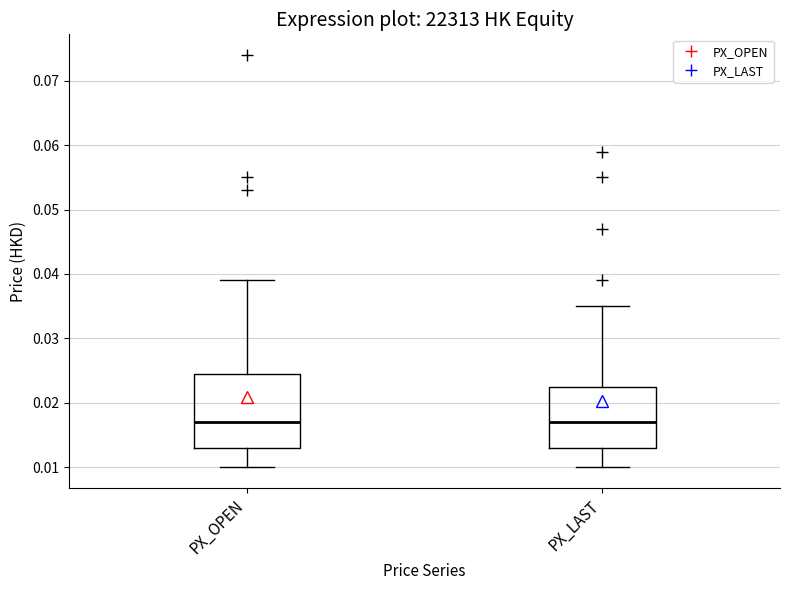

Reading left to right, read every box against the y-axis: the position of its median line, the range the box covers, and the ends of its whiskers. The values are not printed on the chart, so give them approximately, as read against the axis.

PX_OPEN: median 0.017, box 0.013 to 0.025, whiskers 0.010 to 0.039
PX_LAST: median 0.017, box 0.013 to 0.023, whiskers 0.010 to 0.035